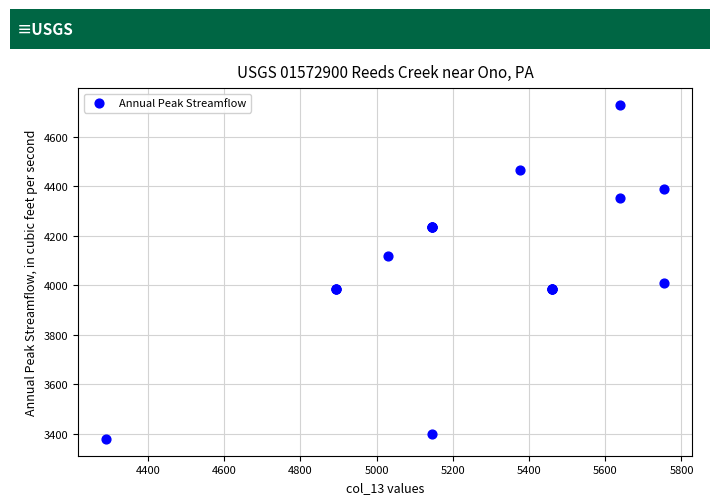

What Y value in the scatter plot is closest to 4054?

4010.9